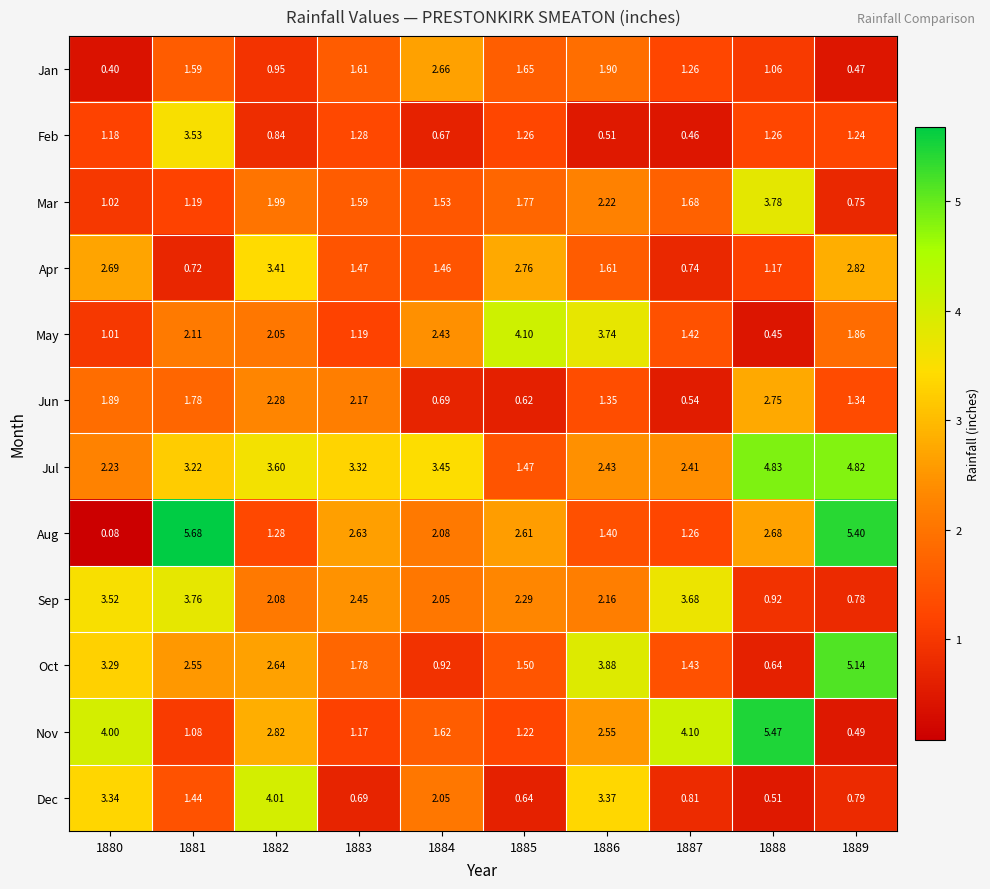

Which series has the largest total across all categories?

Jul